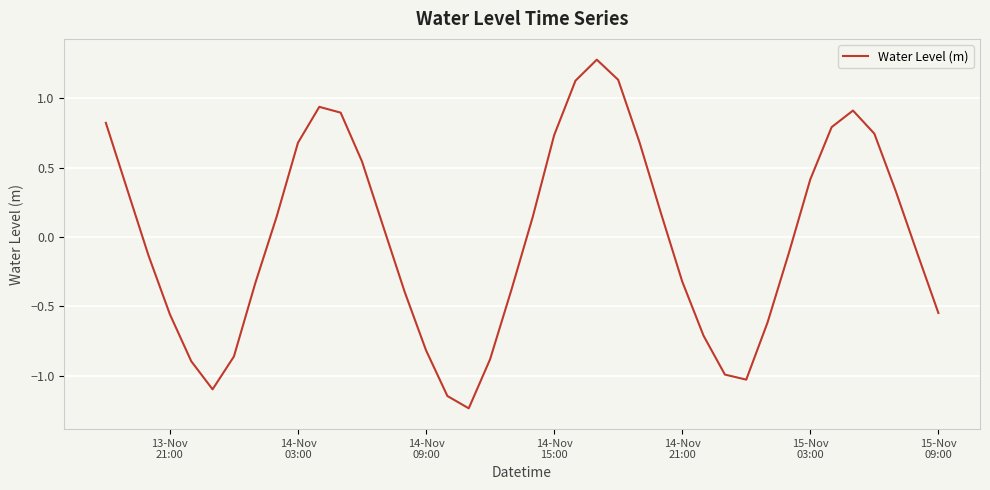

What is the maximum value shown in the chart?

1.3